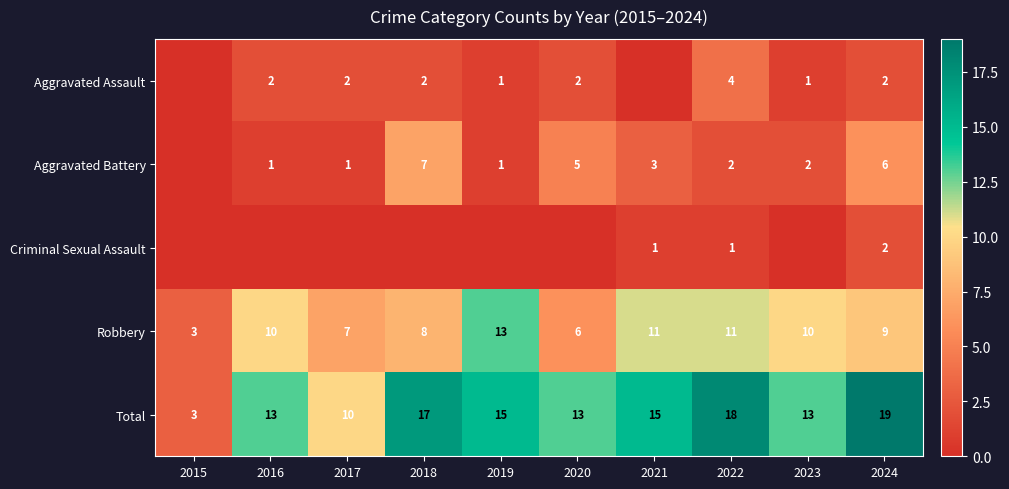

Between 2015 and 2023, which is larger?

2023